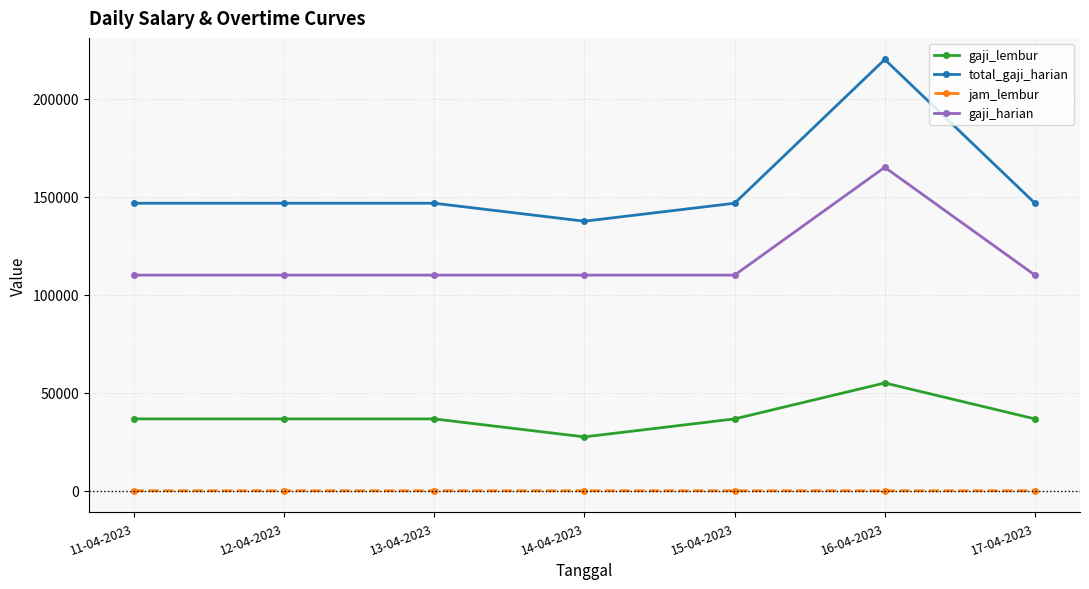

True or false: gaji_harian and gaji_lembur cross at least once.

False